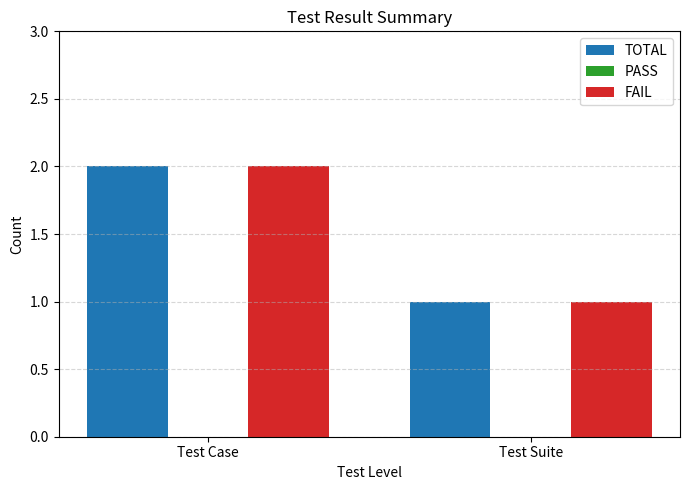

Which category has the lowest value across all series?

Test Suite